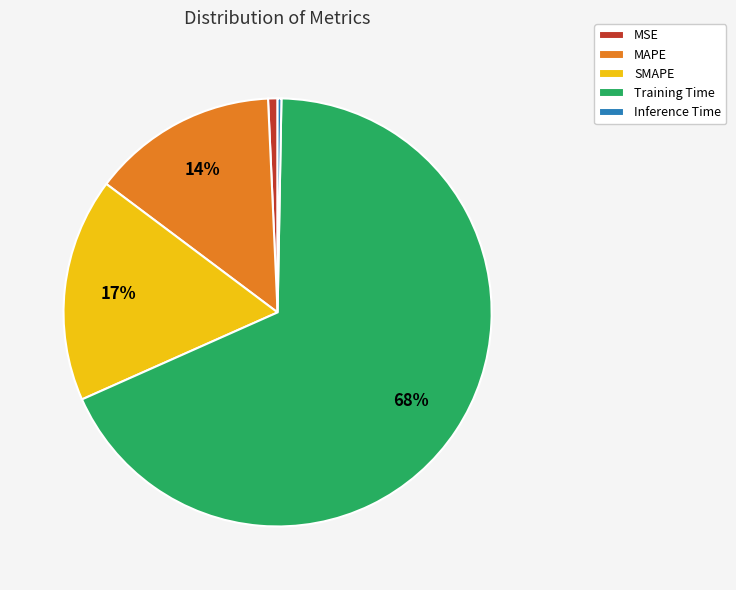

Count the number of slices in the pie.

5